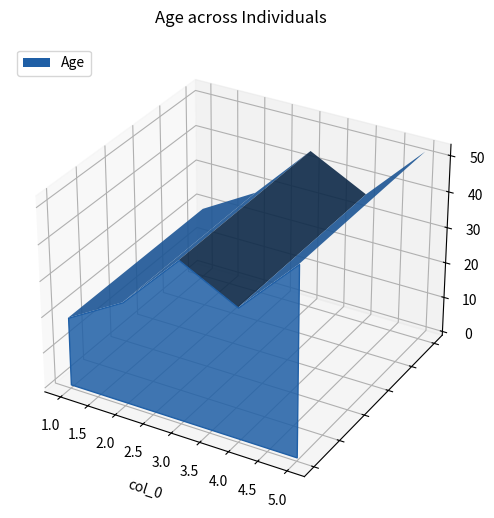

Reading left to right, extract all data points from this chart.

1=19	2=28	3=44	4=36	5=52